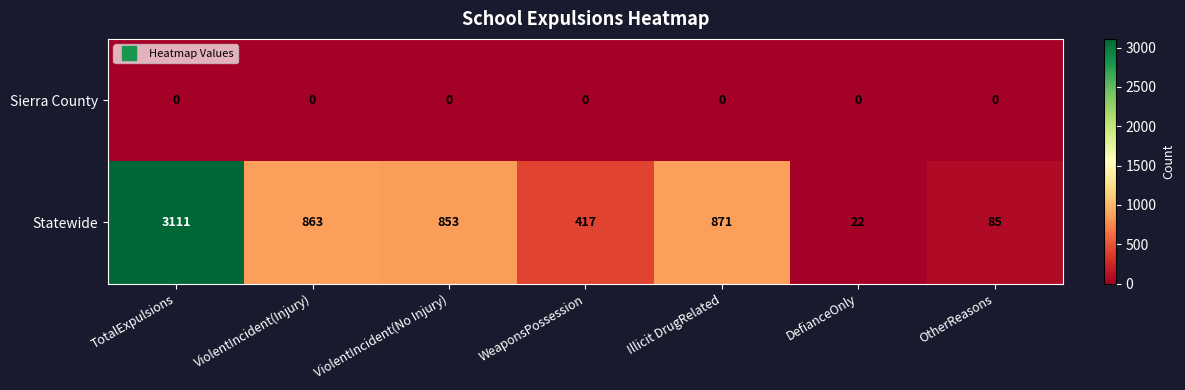

Rank the series by their maximum value, from highest to lowest.

Statewide, Sierra County